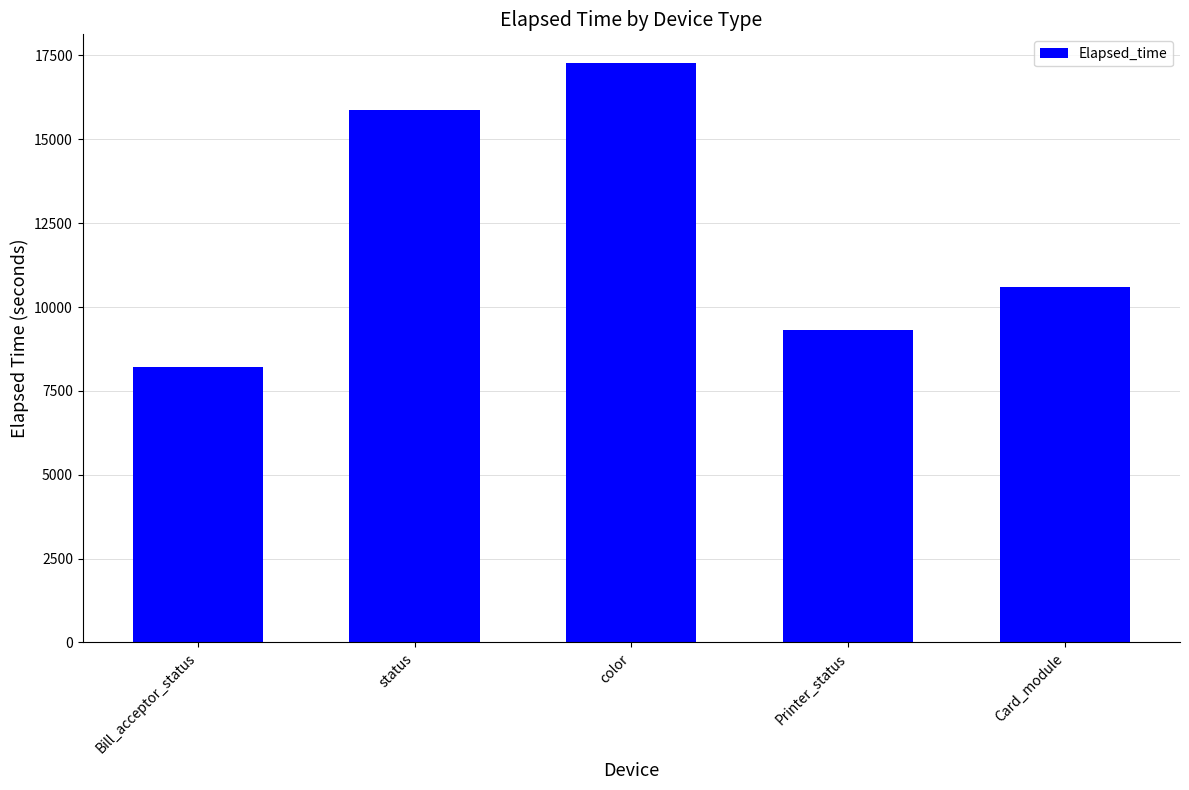

The chart shows a value of 10606 at Card_module. True or false?

True